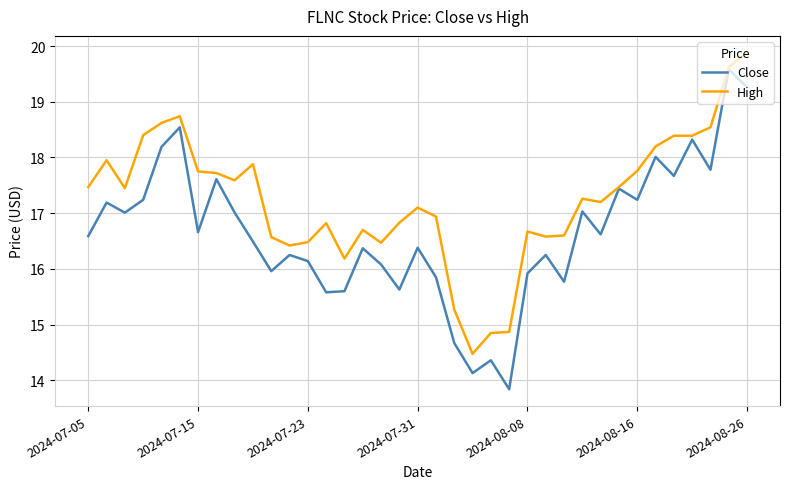

Count the number of data series in this chart.

2